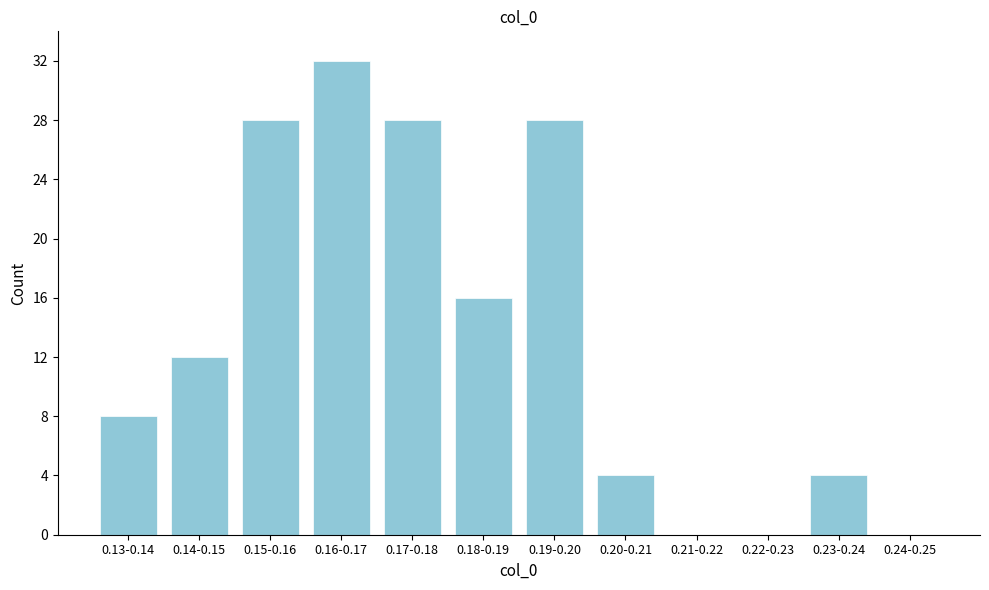

Reading right to left, what are all the values shown in this chart?

0.24-0.25=0	0.23-0.24=4	0.22-0.23=0	0.21-0.22=0	0.20-0.21=4	0.19-0.20=28	0.18-0.19=16	0.17-0.18=28	0.16-0.17=32	0.15-0.16=28	0.14-0.15=12	0.13-0.14=8